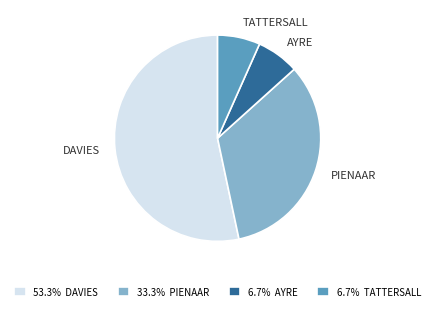

Does any single category account for the majority?

Yes